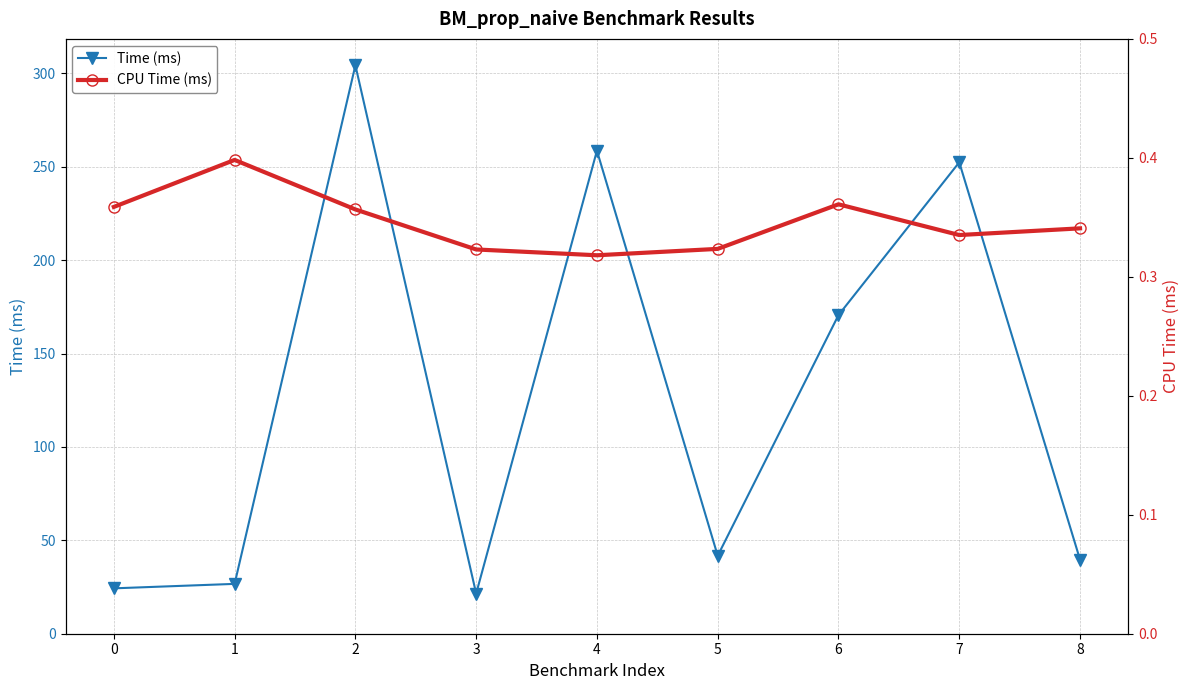

What is the difference between the Time (ms) values at 2 and 8?

264.7